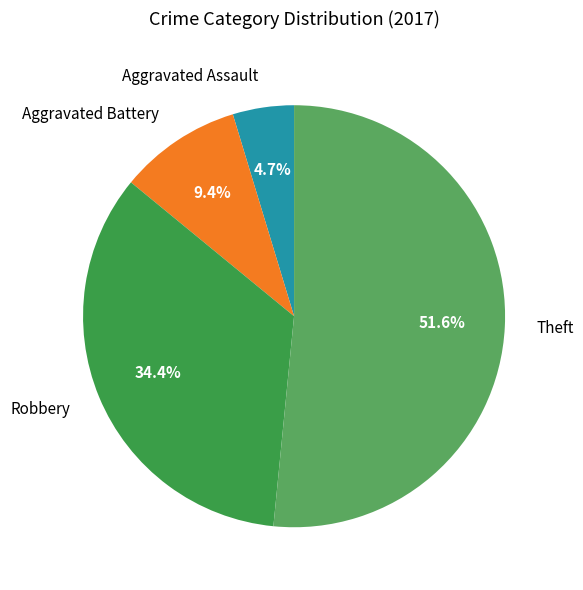

Does any single category account for the majority?

Yes